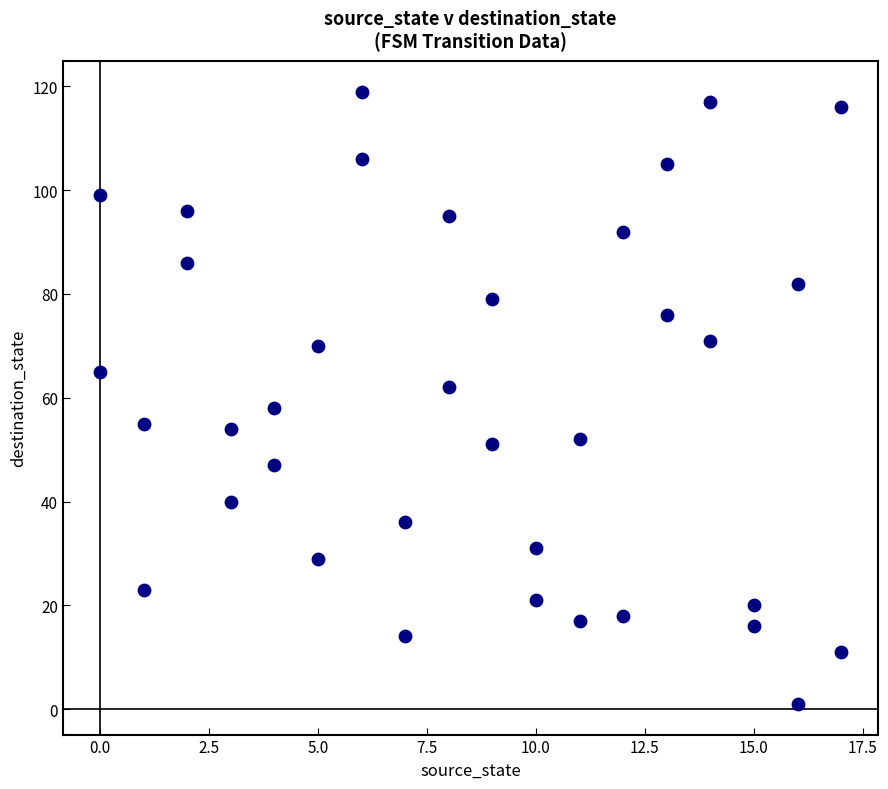

What is the range of X values (max minus min)?

17